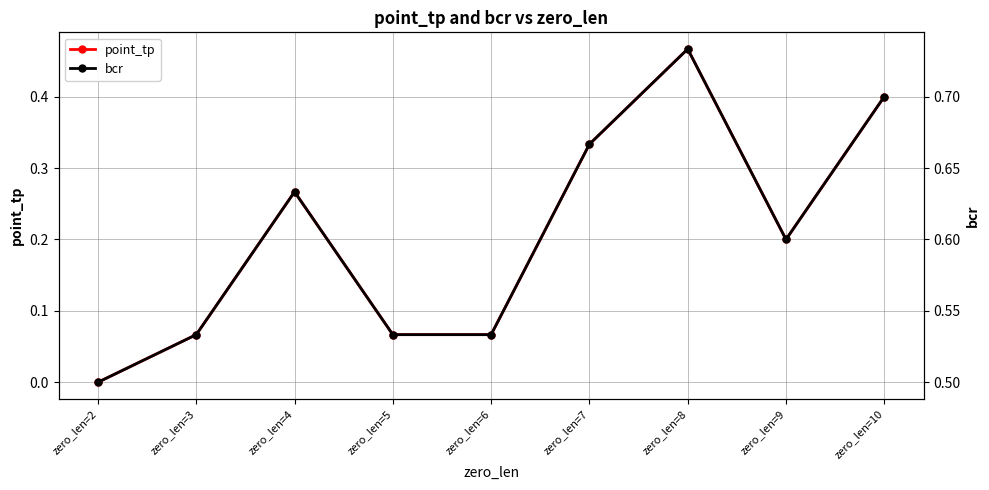

What is the sum of the bcr values at zero_len=7 and zero_len=4?

1.3